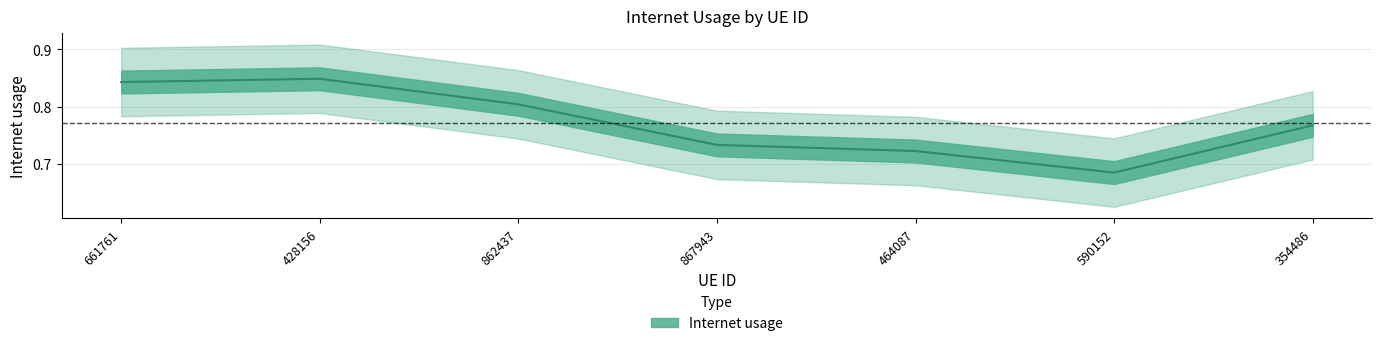

Rank the categories by value from lowest to highest.

590152, 464087, 867943, 354486, 862437, 661761, 428156